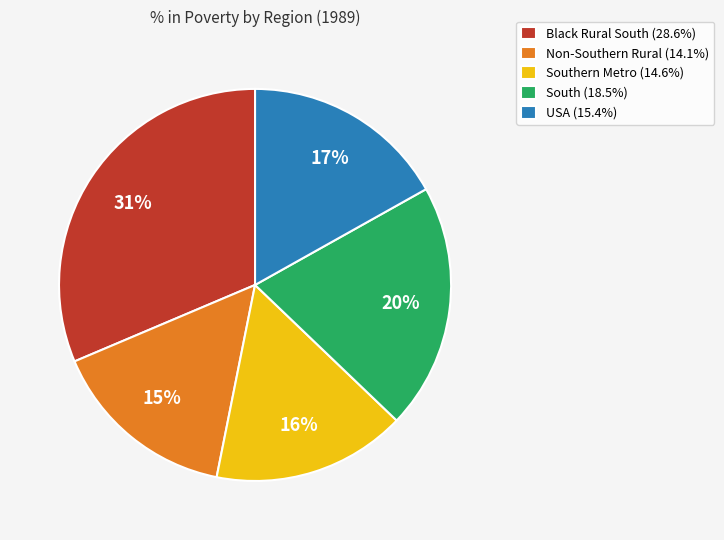

Is there any slice that represents more than half of the pie?

No